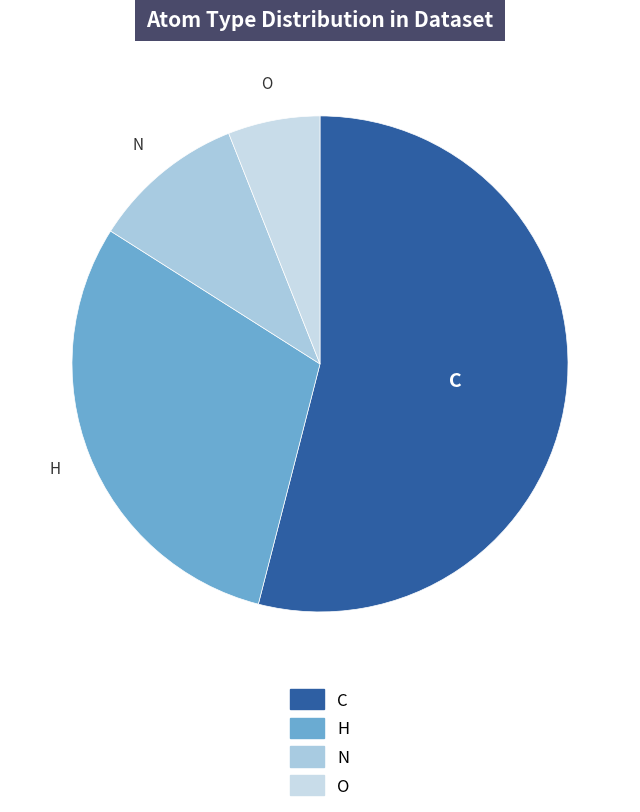

Does N represent more than half of the total?

No